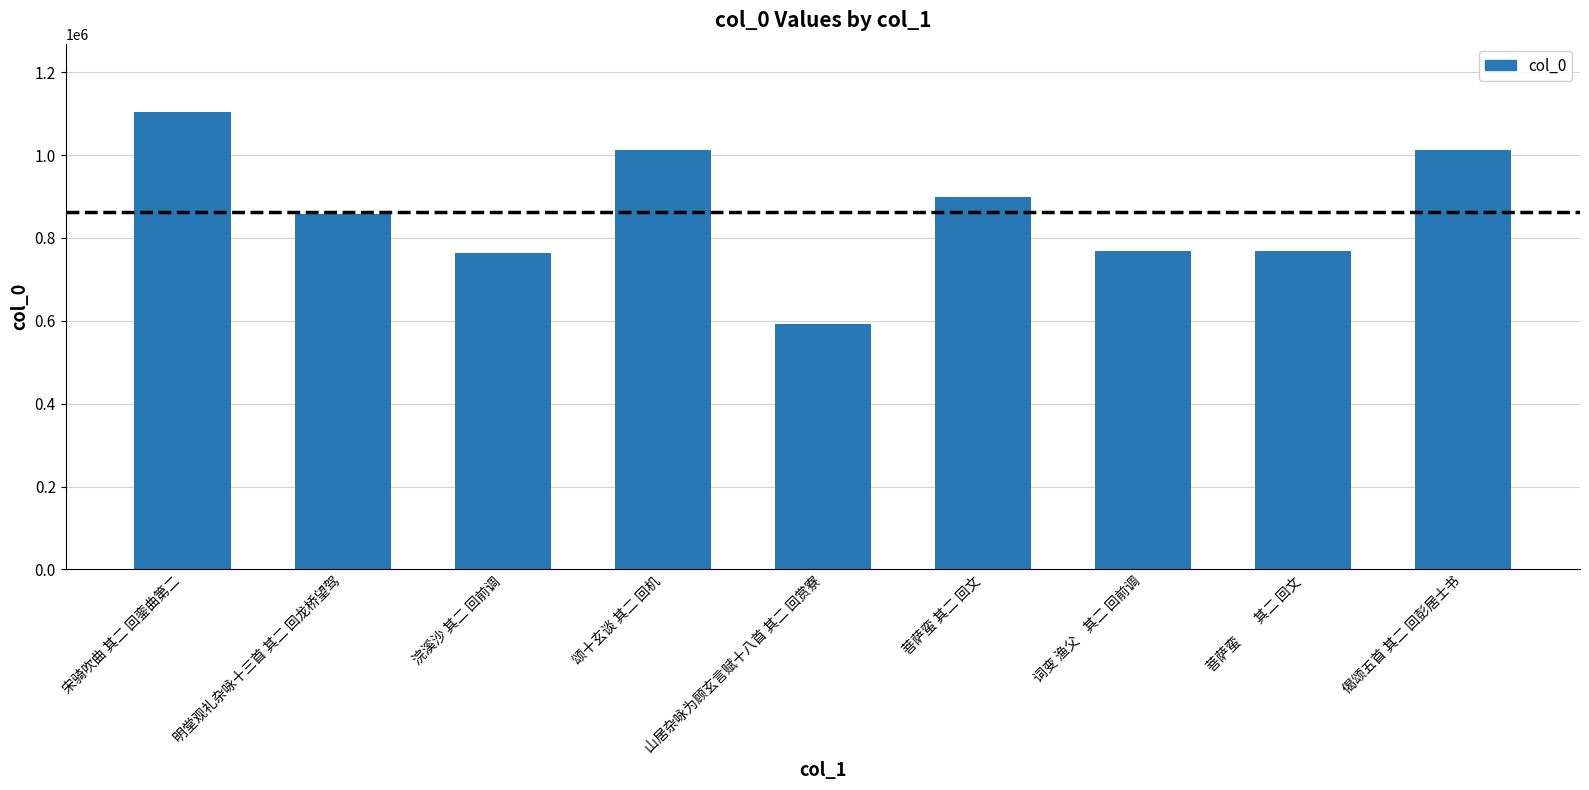

What is the ratio of the value at 词变 渔父    其二 回前调 to the value at 菩萨蛮 其二 回文?

0.9